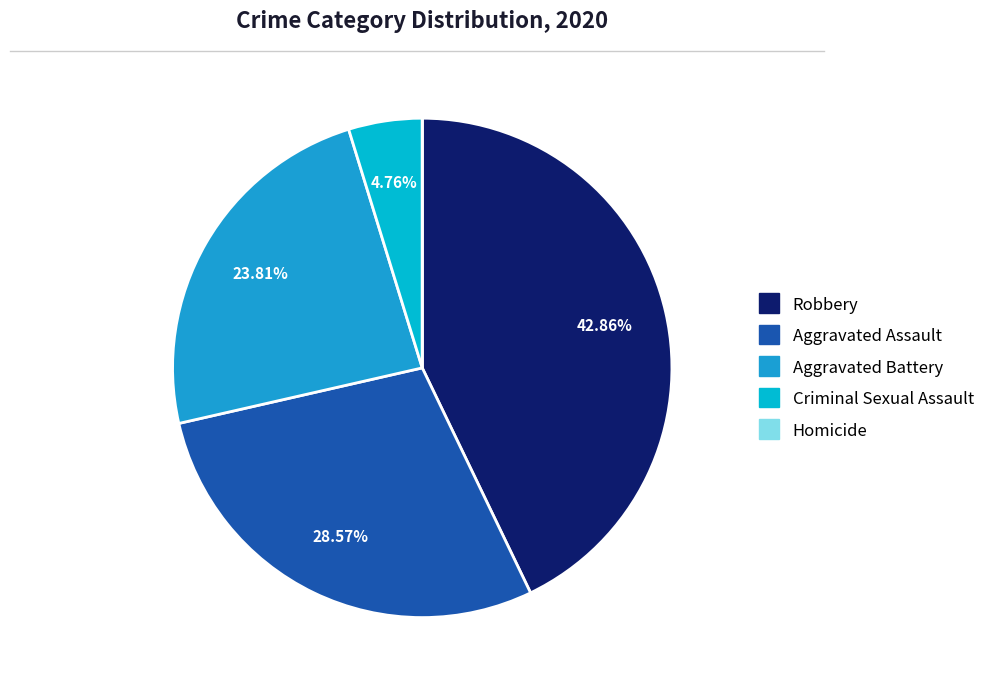

What percentage is NOT represented by Robbery?

57.1%